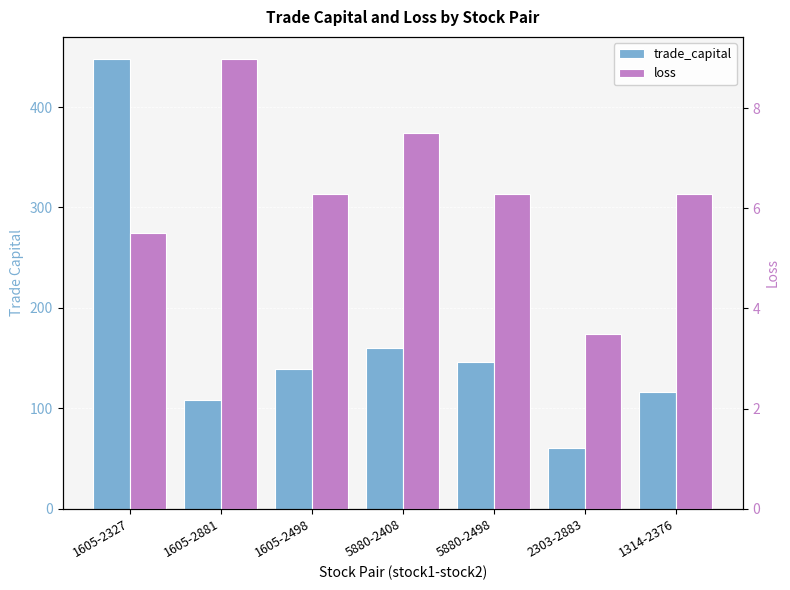

At which label does loss reach its peak?

1605-2881